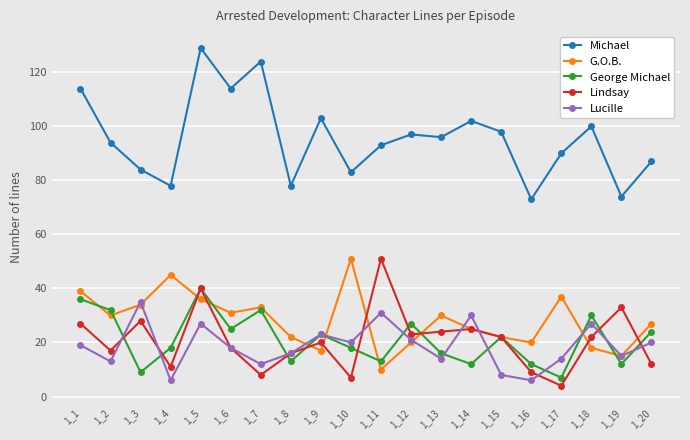

At which label does Lindsay reach its minimum?

1_17